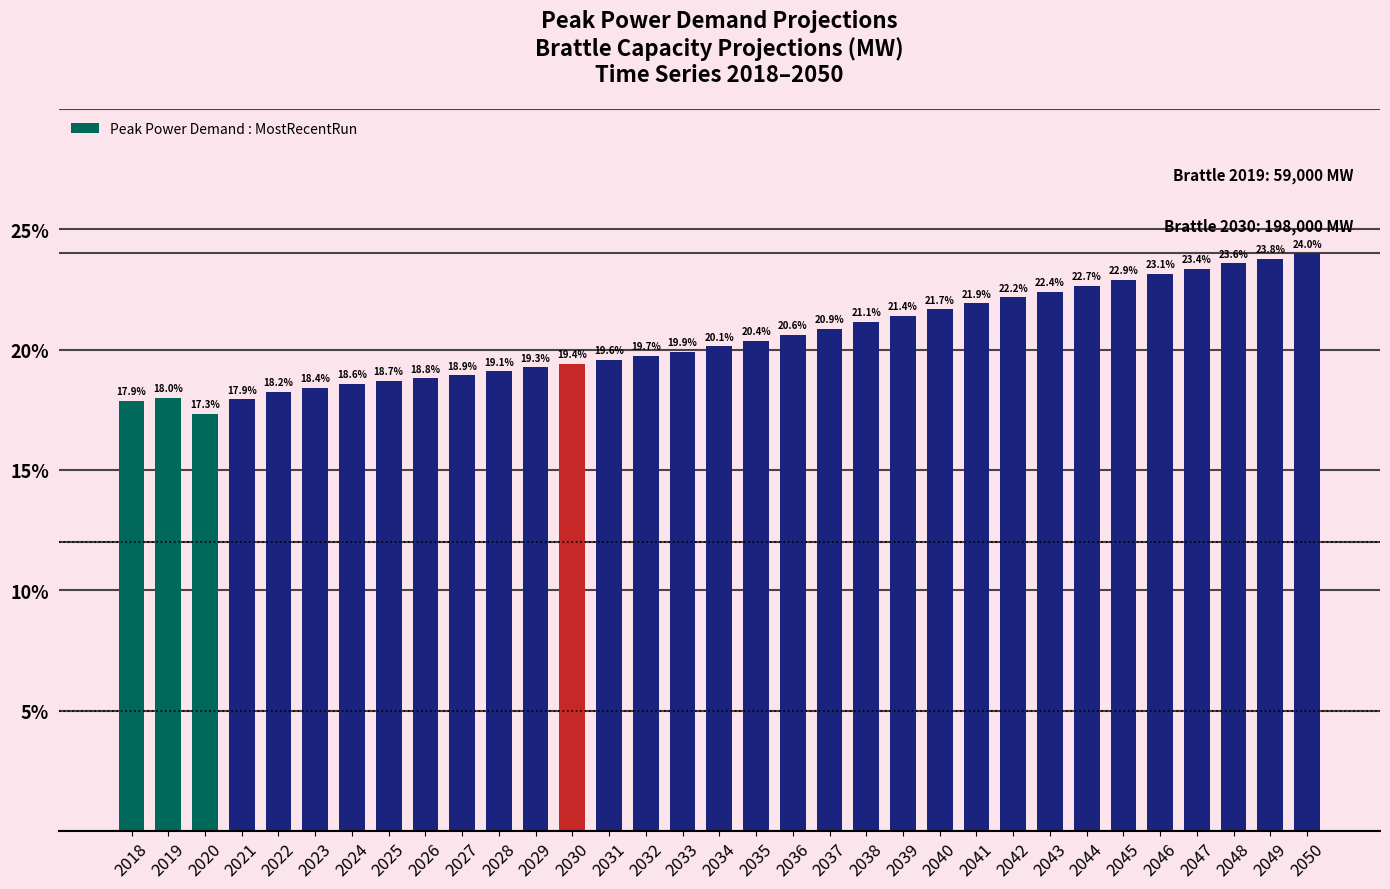

How many data points are less than 20?

16